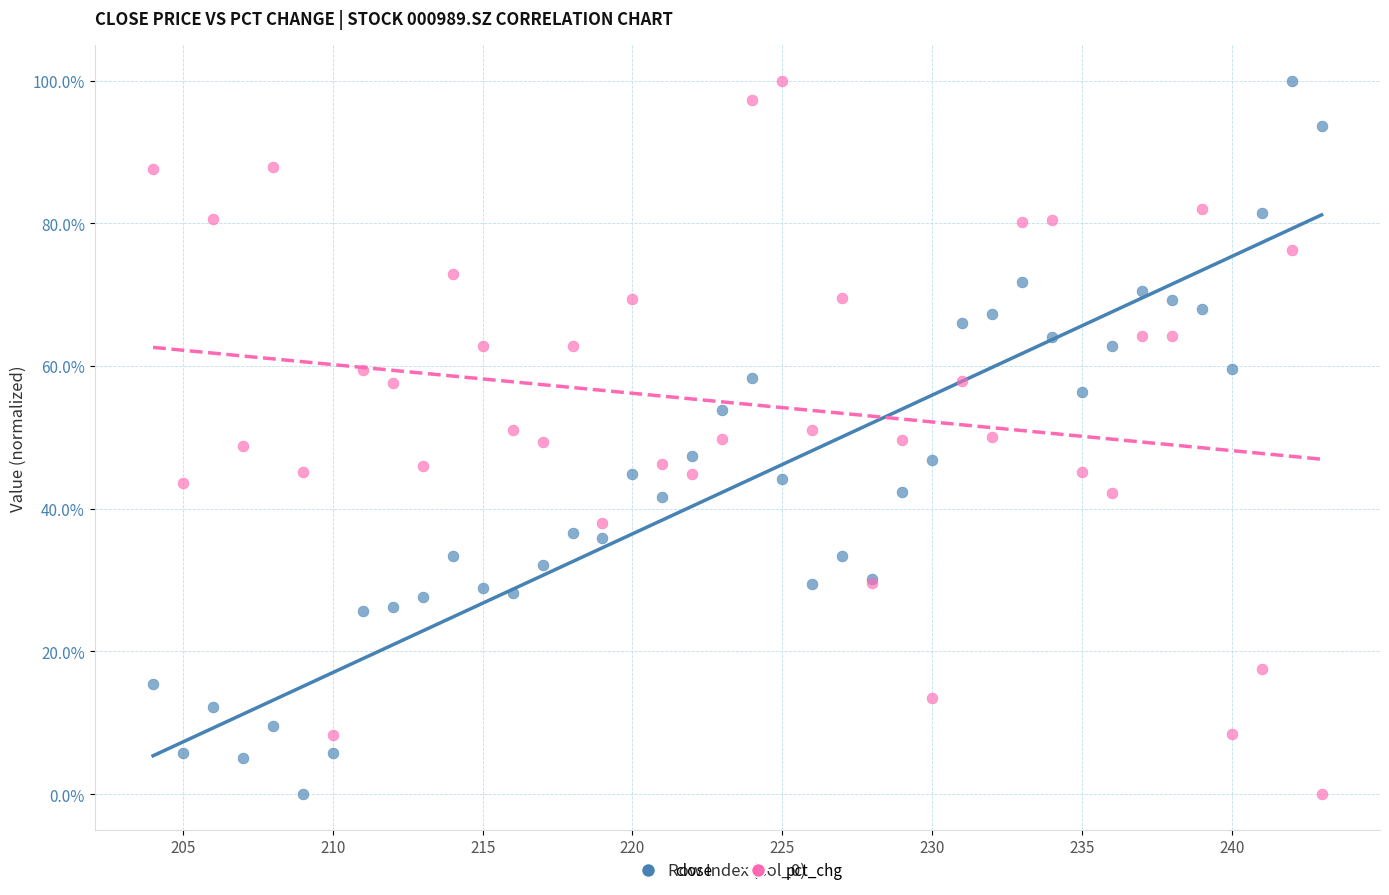

What are all the series names shown in the legend?

close, pct_chg